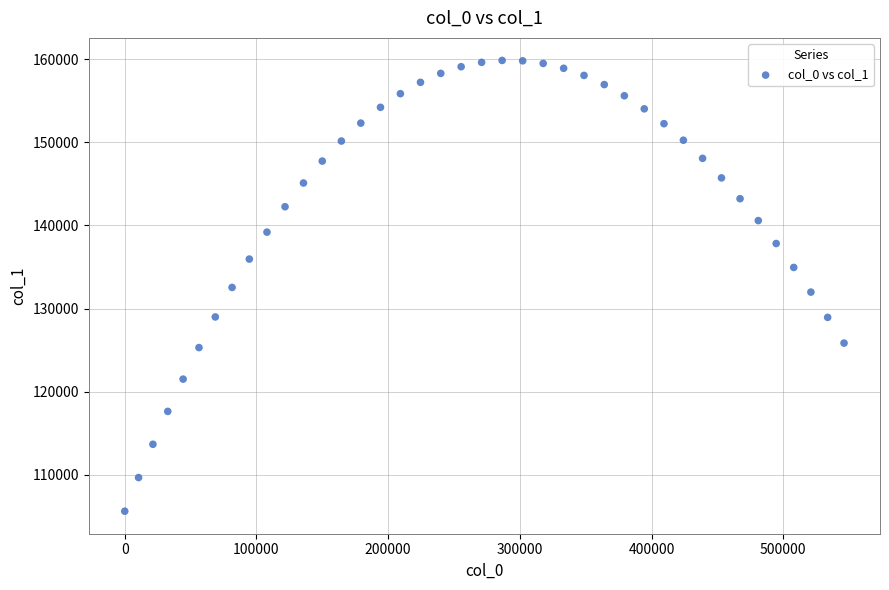

What is the range of Y values (max minus min)?

54261.0